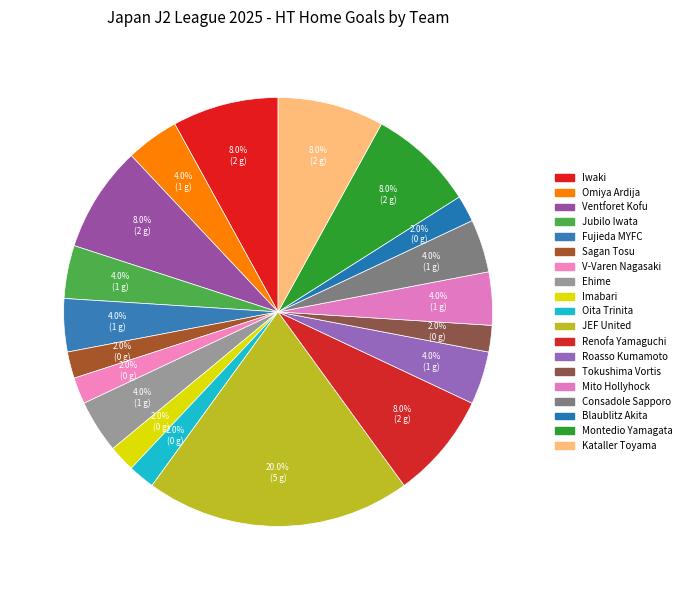

How many slices are in this pie chart?

19